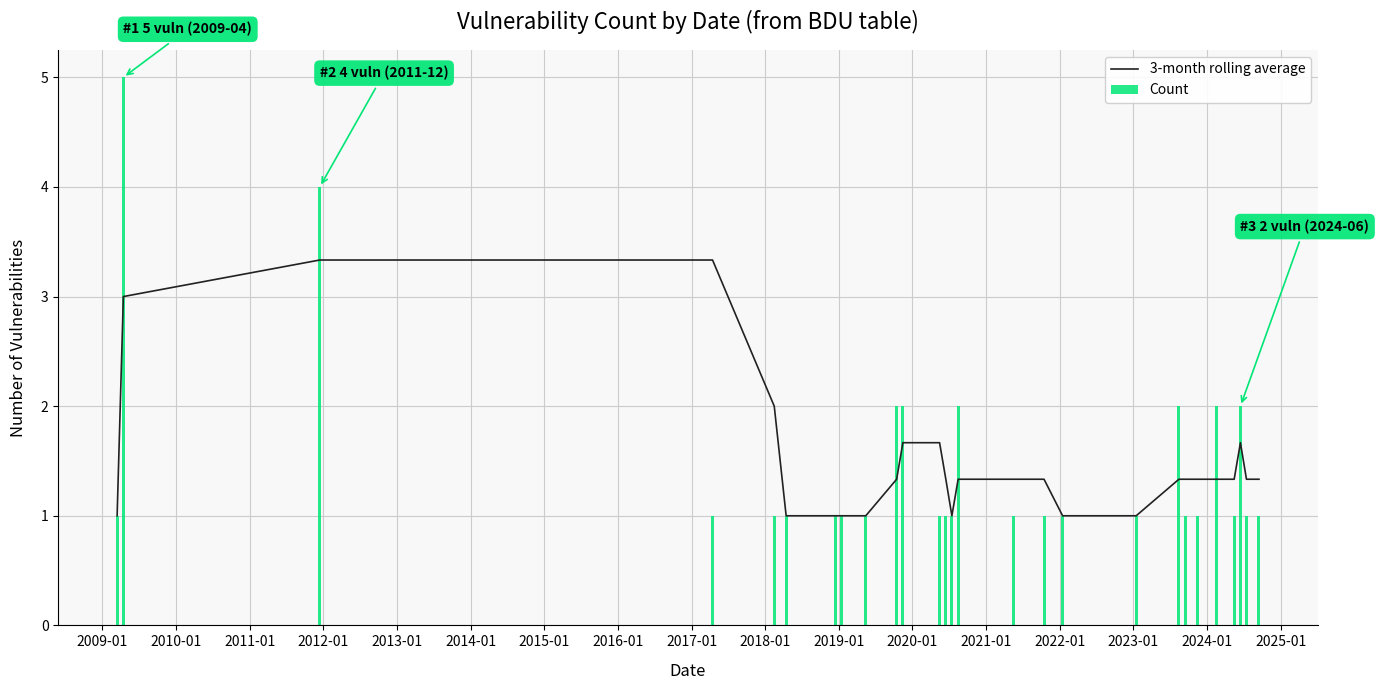

Reading left to right, list all the values displayed in this chart.

3-month rolling average: 1.0	3.0	3.3	3.3	2.0	1.0	1.0	1.0	1.0	1.3	1.7	1.7	1.3	1.0	1.3	1.3	1.3	1.0	1.0	1.3	1.3	1.3	1.3	1.3	1.7	1.3	1.3
Count: 1.0	5.0	4.0	1.0	1.0	1.0	1.0	1.0	1.0	2.0	2.0	1.0	1.0	1.0	2.0	1.0	1.0	1.0	1.0	2.0	1.0	1.0	2.0	1.0	2.0	1.0	1.0